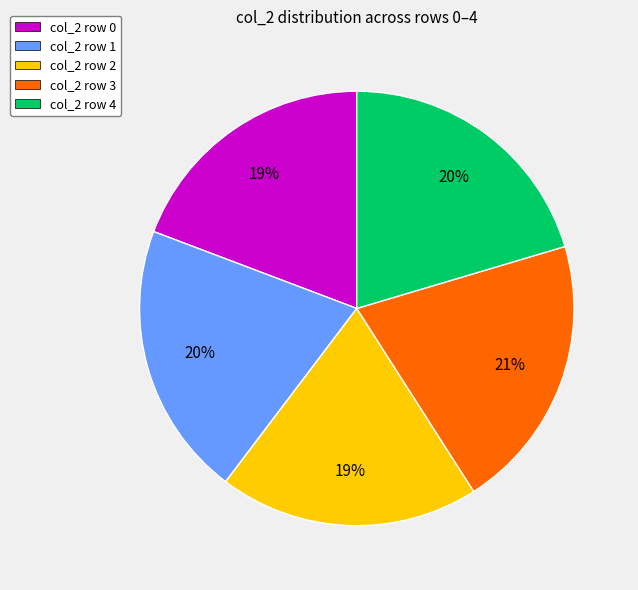

To the nearest percent, what is the average slice percentage?

20%